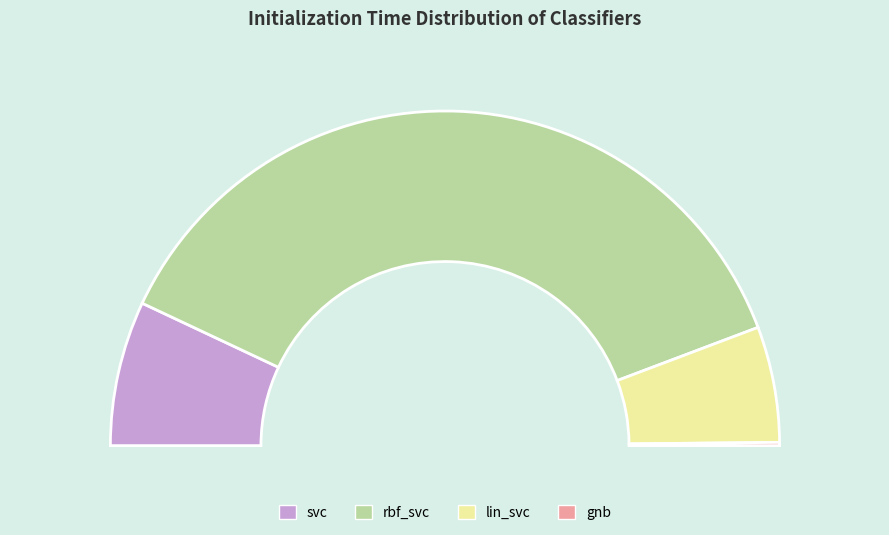

Between lin_svc and svc, which is larger?

svc